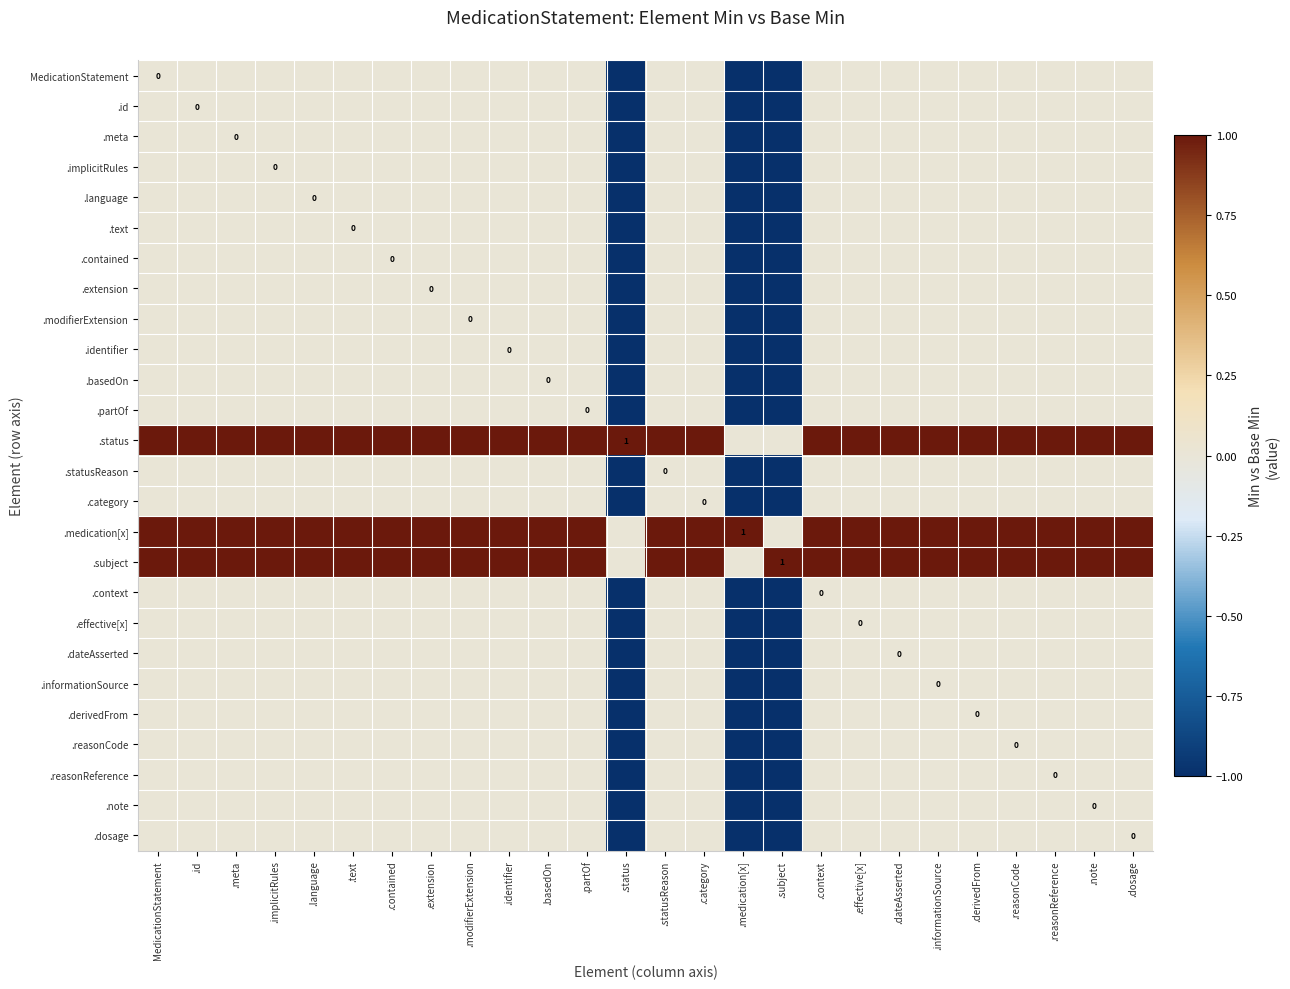

Which series has the largest range (max minus min)?

MedicationStatement